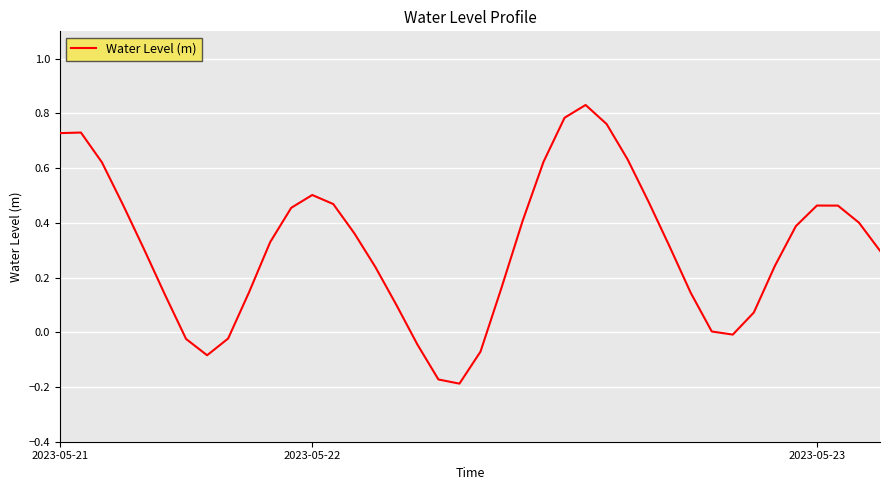

What is the difference between the maximum and minimum values?

1.0